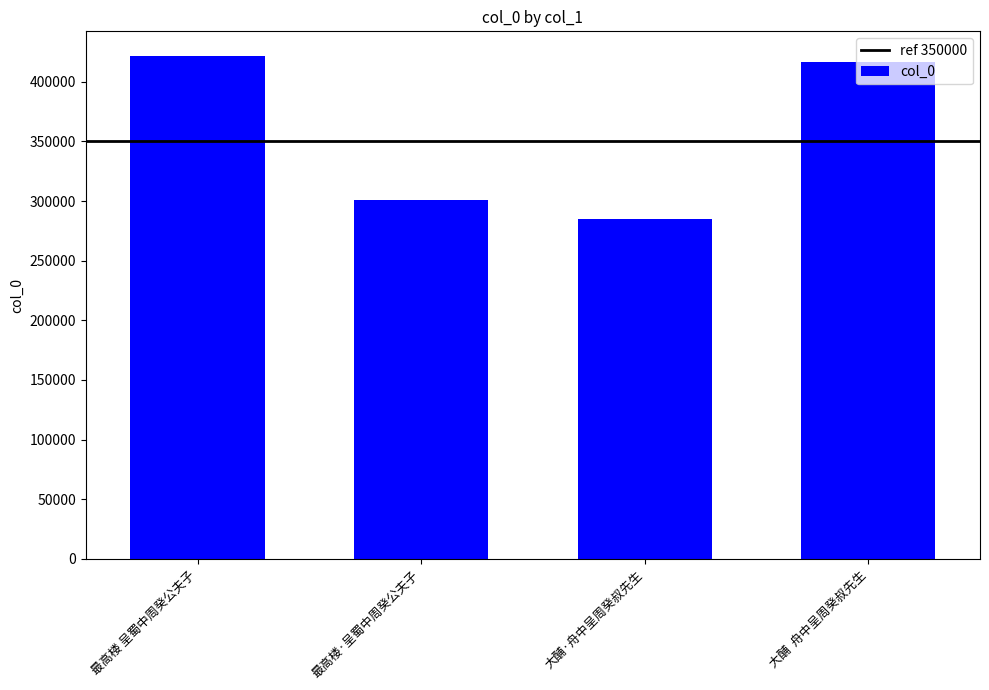

Where does the data first go above 416460?

最高楼 呈蜀中周癸公夫子